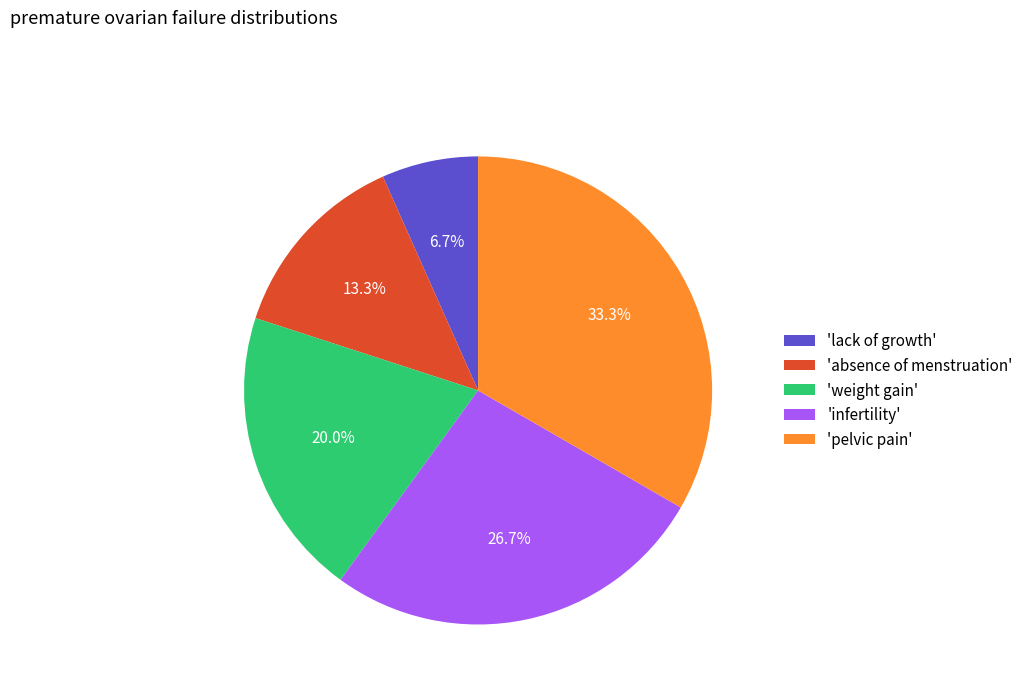

To the nearest percent, what is the difference between the largest and smallest slice percentages?

27%